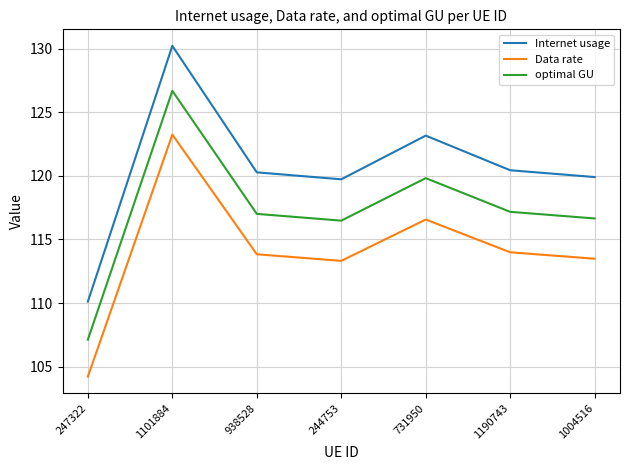

Count the number of data series in this chart.

3